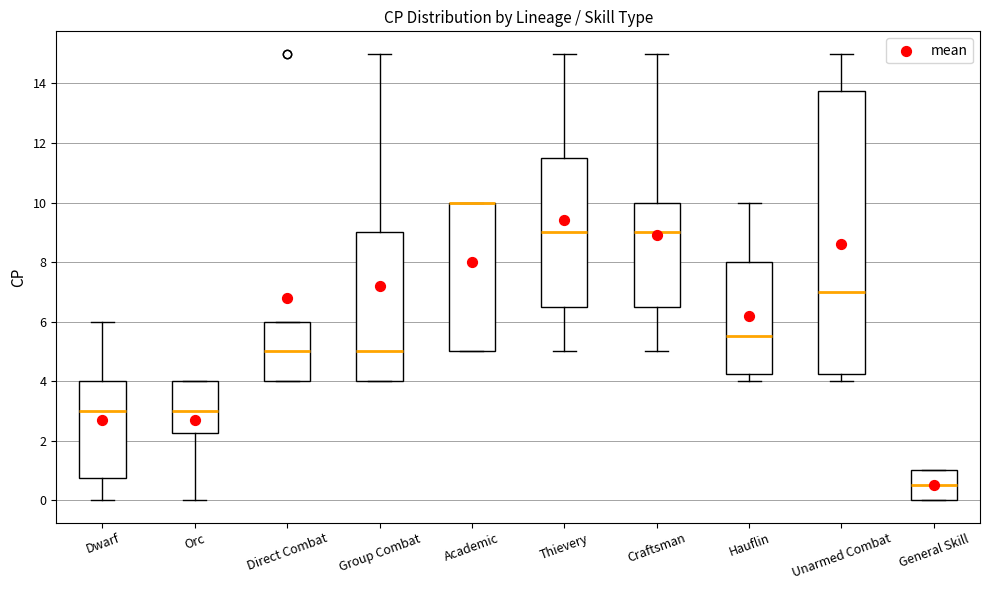

Reading left to right, read every box against the y-axis: the position of its median line, the range the box covers, and the ends of its whiskers. The values are not printed on the chart, so give them approximately, as read against the axis.

Dwarf: median 3.0, box 0.8 to 4.0, whiskers 0.0 to 6.0
Orc: median 3.0, box 2.2 to 4.0, whiskers 0.0 to 4.0
Direct Combat: median 5.0, box 4.0 to 6.0, whiskers 4.0 to 6.0
Group Combat: median 5.0, box 4.0 to 9.0, whiskers 4.0 to 15.0
Academic: median 10.0 (drawn on the box's upper edge), box 5.0 to 10.0, whiskers 5.0 to 10.0
Thievery: median 9.0, box 6.6 to 11.6, whiskers 5.0 to 15.0
Craftsman: median 9.0, box 6.6 to 10.0, whiskers 5.0 to 15.0
Hauflin: median 5.6, box 4.2 to 8.0, whiskers 4.0 to 10.0
Unarmed Combat: median 7.0, box 4.2 to 13.8, whiskers 4.0 to 15.0
General Skill: median 0.6, box 0.0 to 1.0, whiskers 0.0 to 1.0